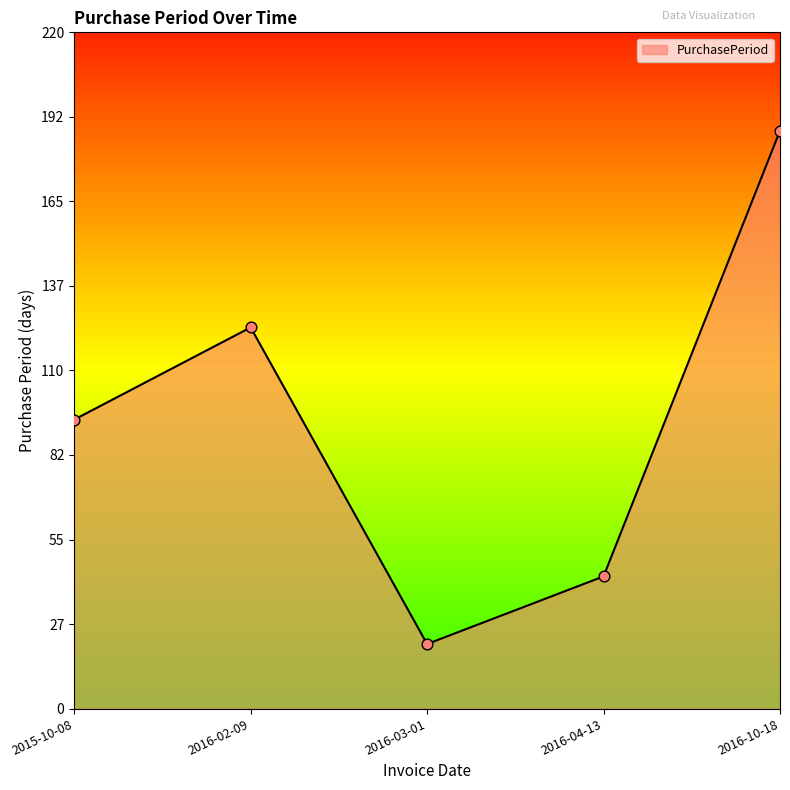

Between 2015-10-08 and 2016-04-13, which is larger?

2015-10-08